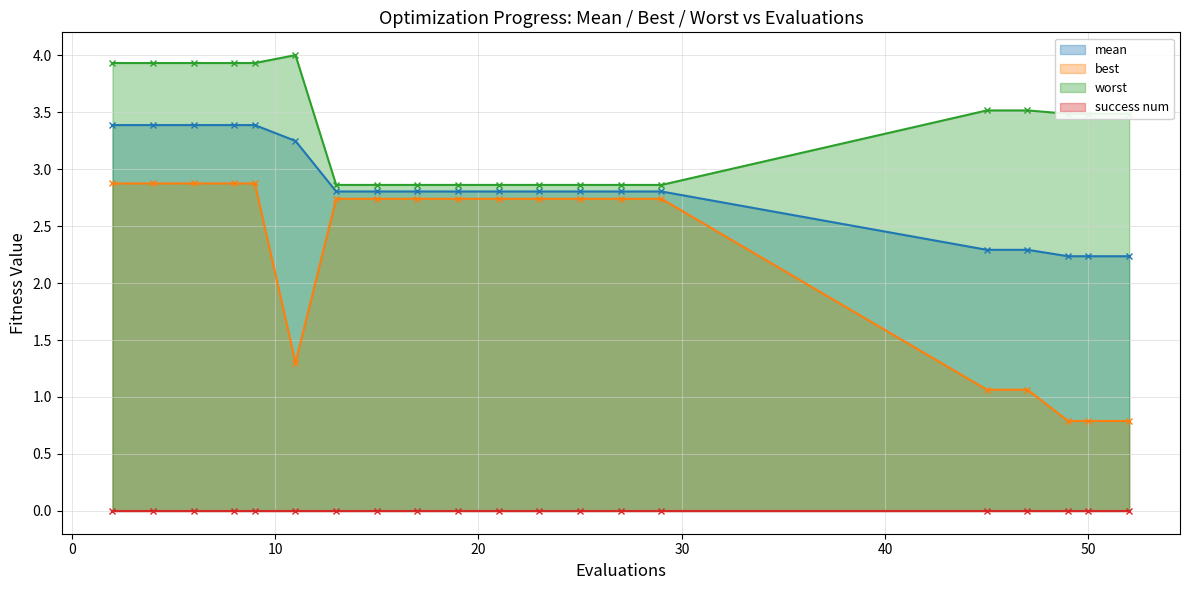

What is the value of the worst point at the 15th from the left?

2.9